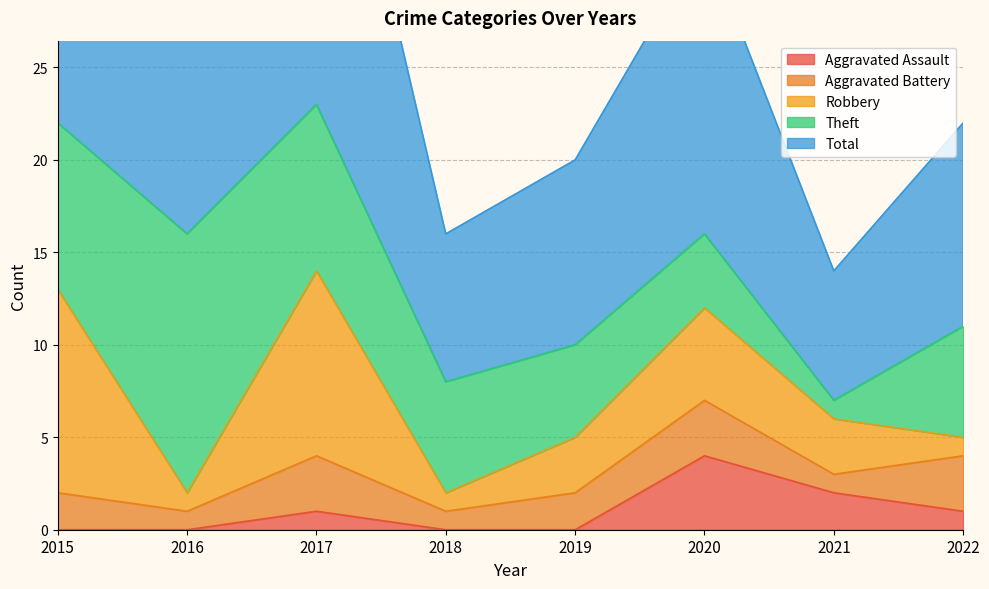

True or false: Theft has more than 2 interior local peaks.

False